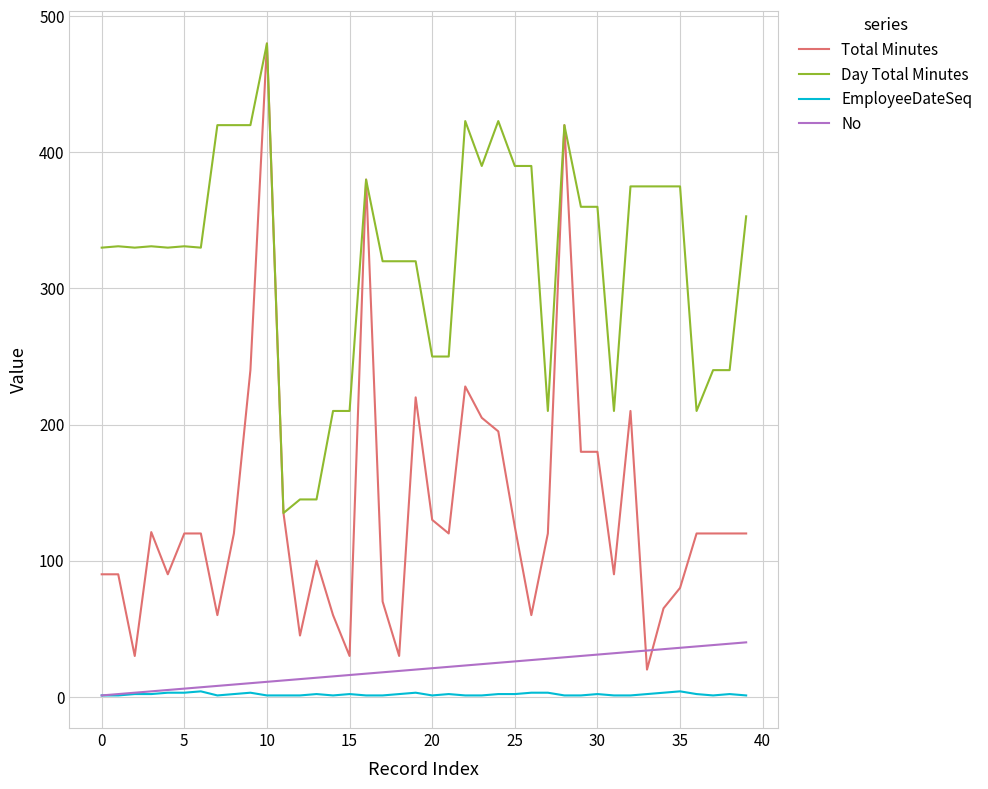

Which series has the largest total across all categories?

Day Total Minutes